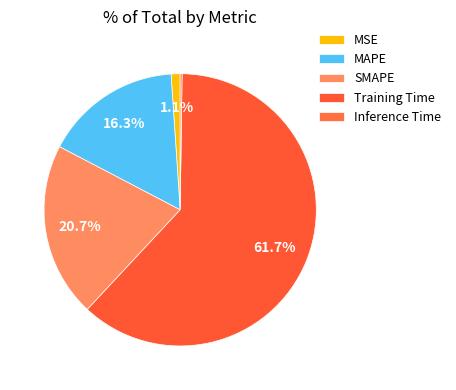

Rank the categories by value from highest to lowest.

Training Time, SMAPE, MAPE, MSE, Inference Time